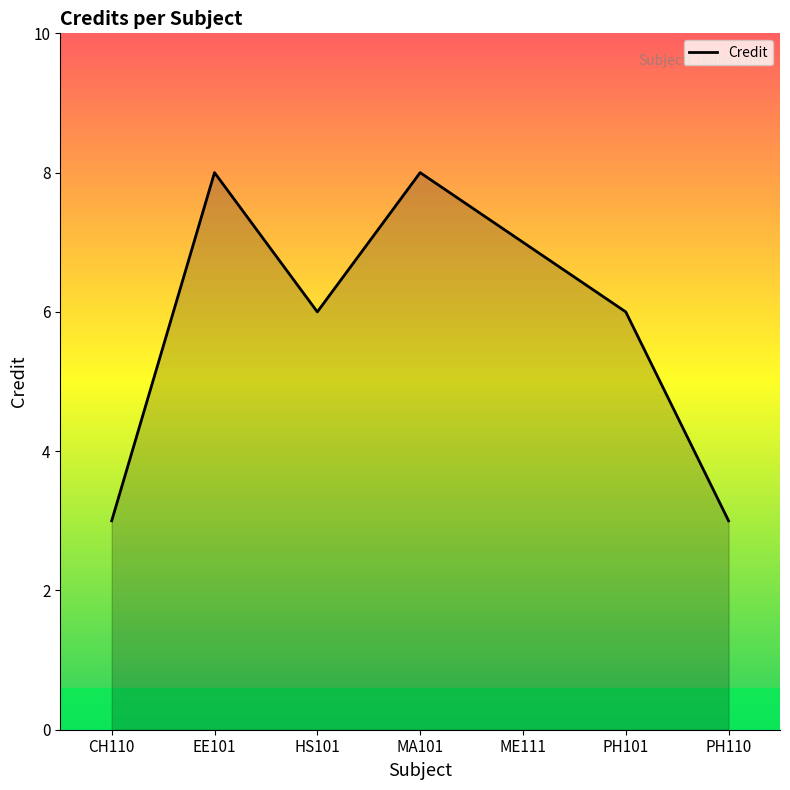

Approximately how many times larger is the value at HS101 compared to PH101?

1.0